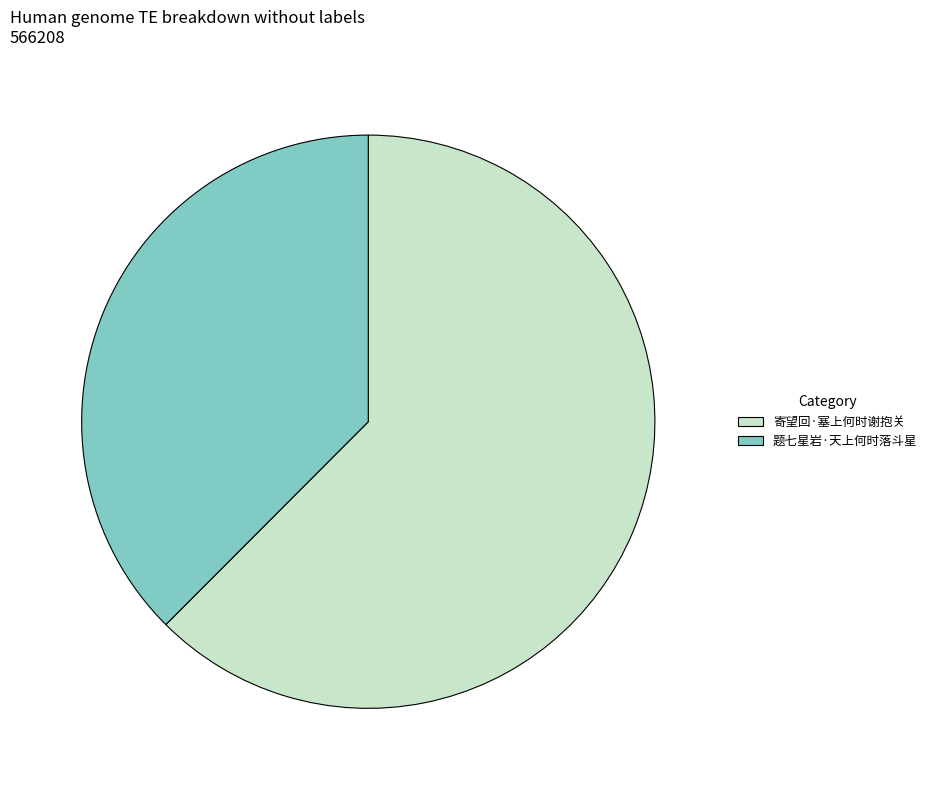

True or false: 题七星岩·天上何时落斗星 accounts for 38% of the total.

True